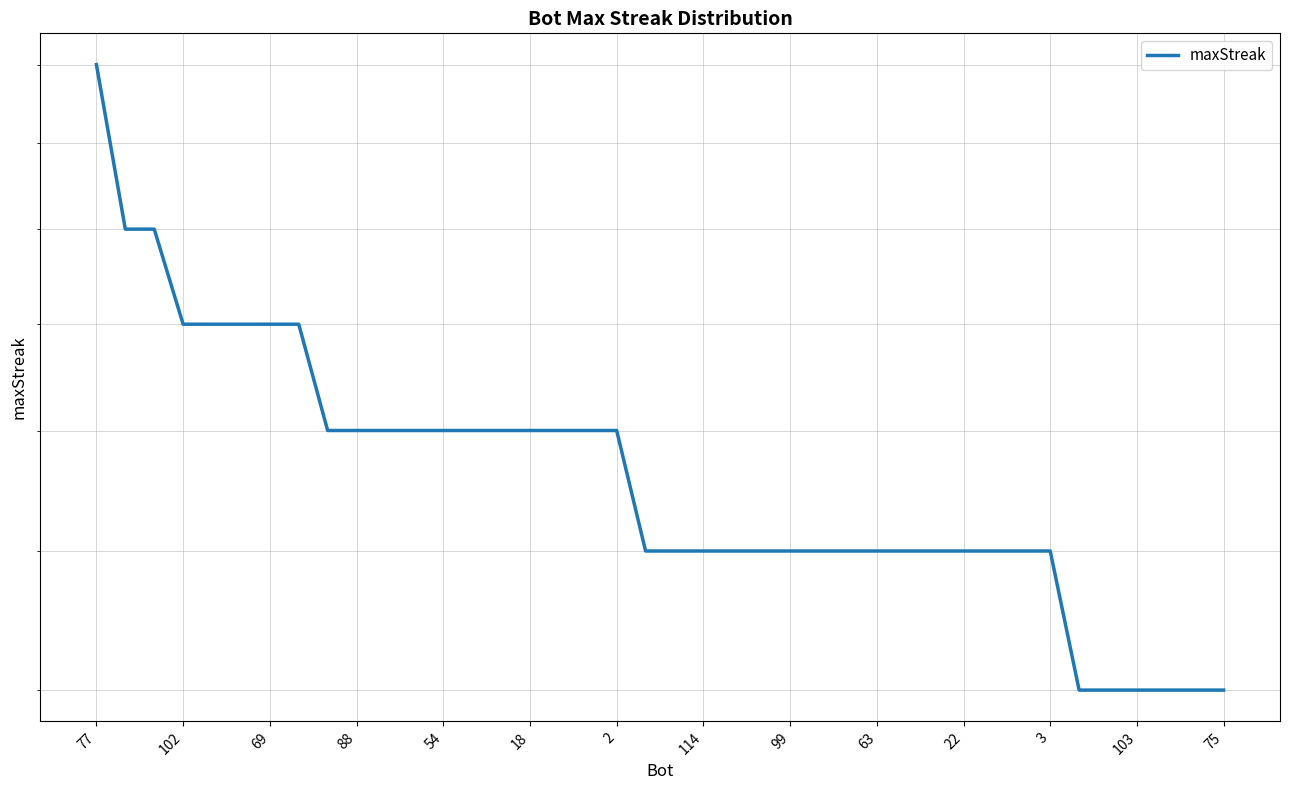

What is the label of the 6th point from the right?

34